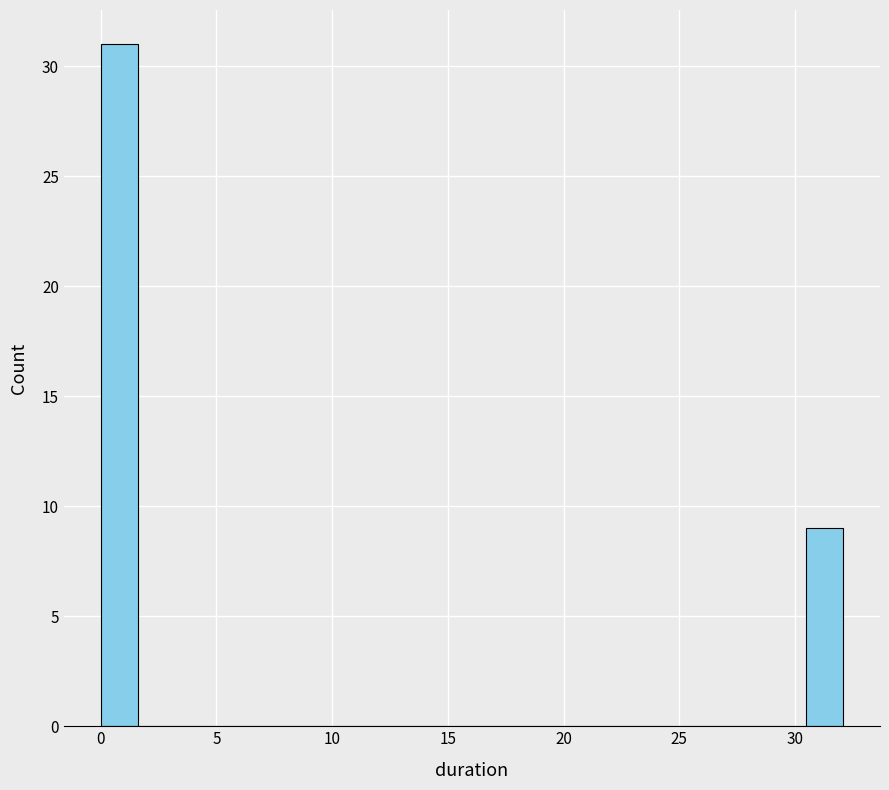

Read against the x-axis, roughly where is the centre of the tallest bar?

1.0